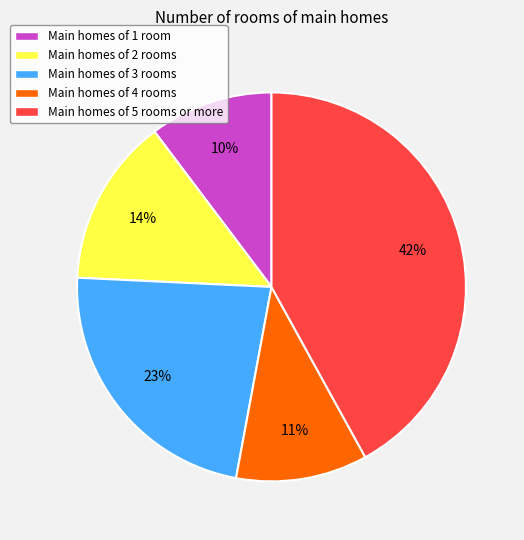

Rank the categories by value from lowest to highest.

Main homes of 1 room, Main homes of 4 rooms, Main homes of 2 rooms, Main homes of 3 rooms, Main homes of 5 rooms or more